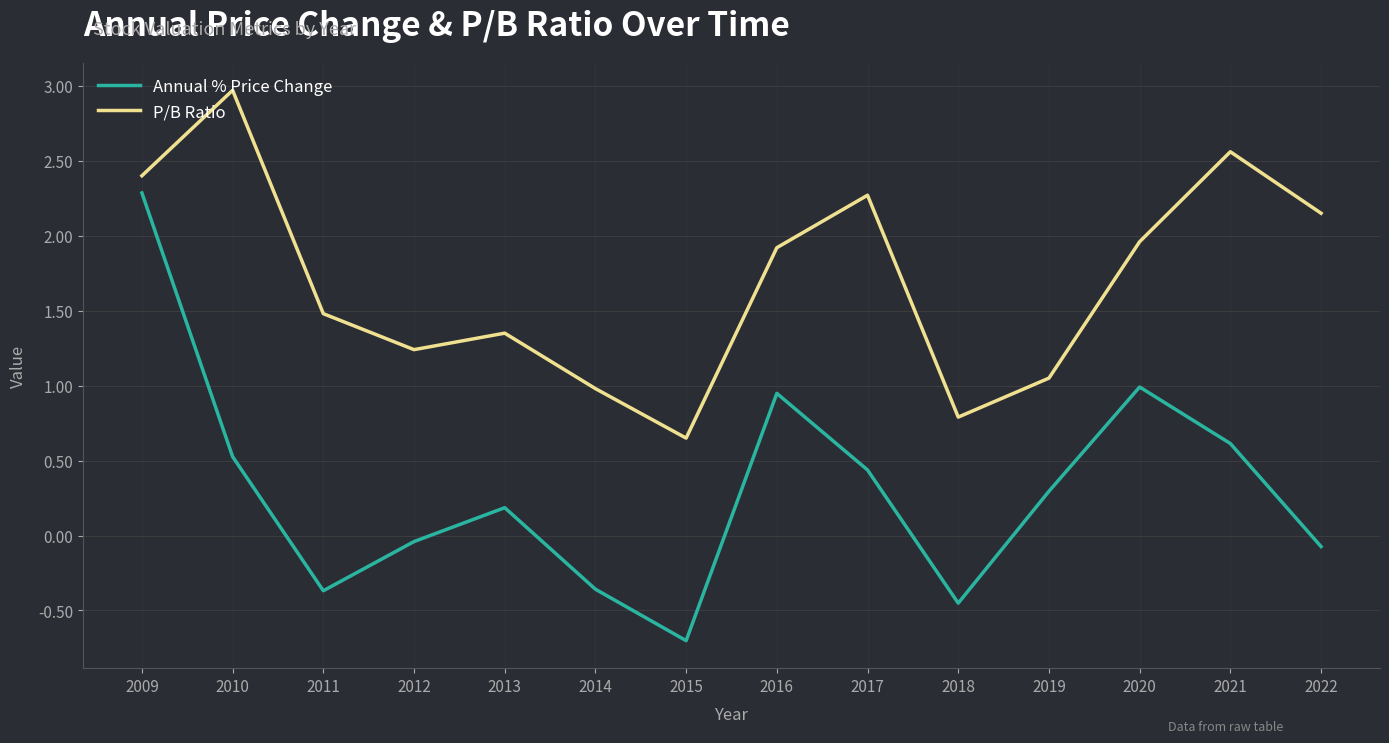

Which series has the largest total across all categories?

P/B Ratio